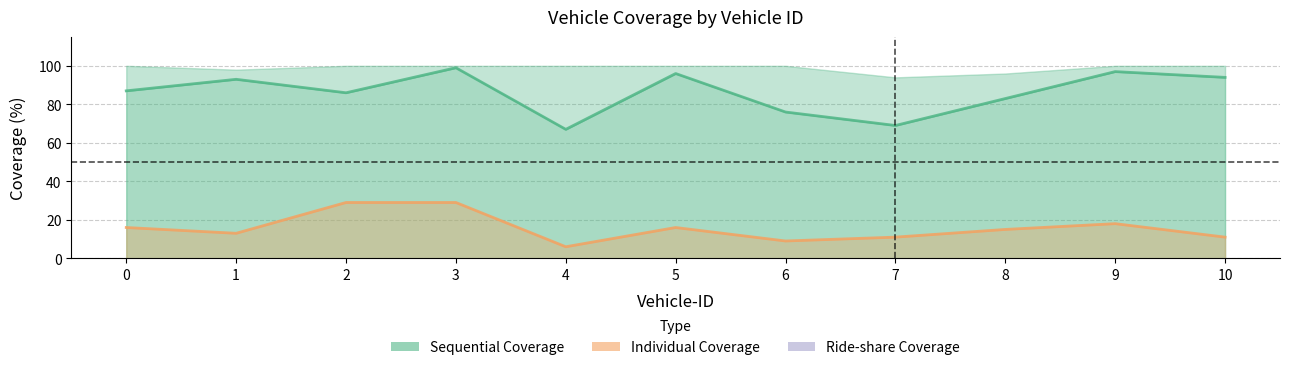

Rank the series by their maximum value, from highest to lowest.

Sequential Coverage, Individual Coverage